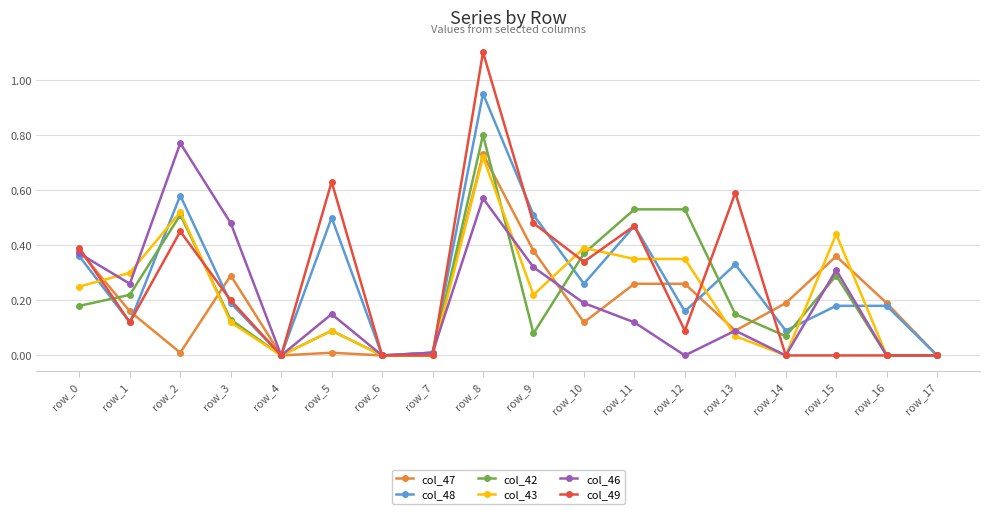

At which category is the sum across all series the highest?

row_8